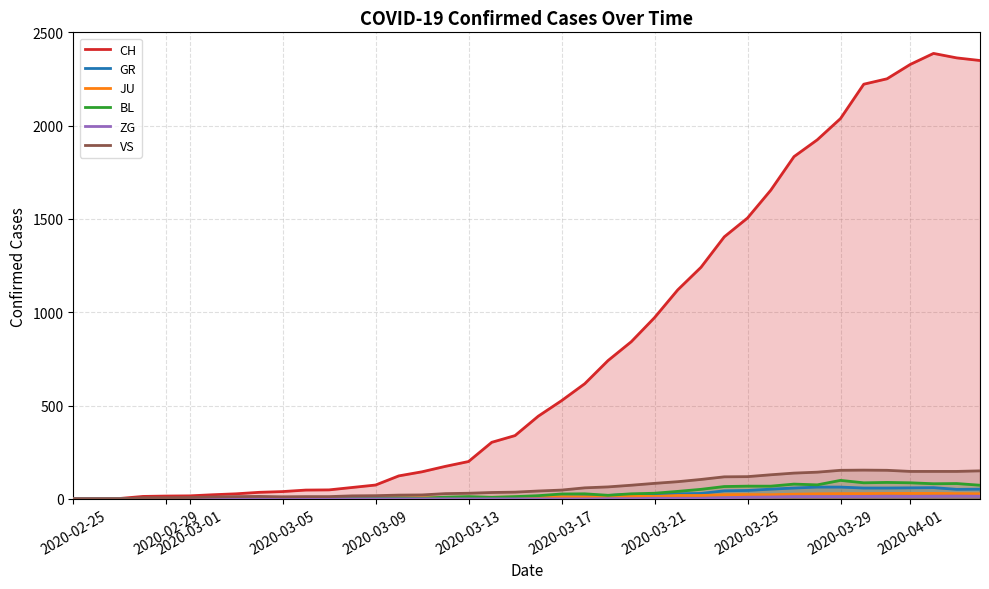

True or false: VS and CH cross at least once.

False